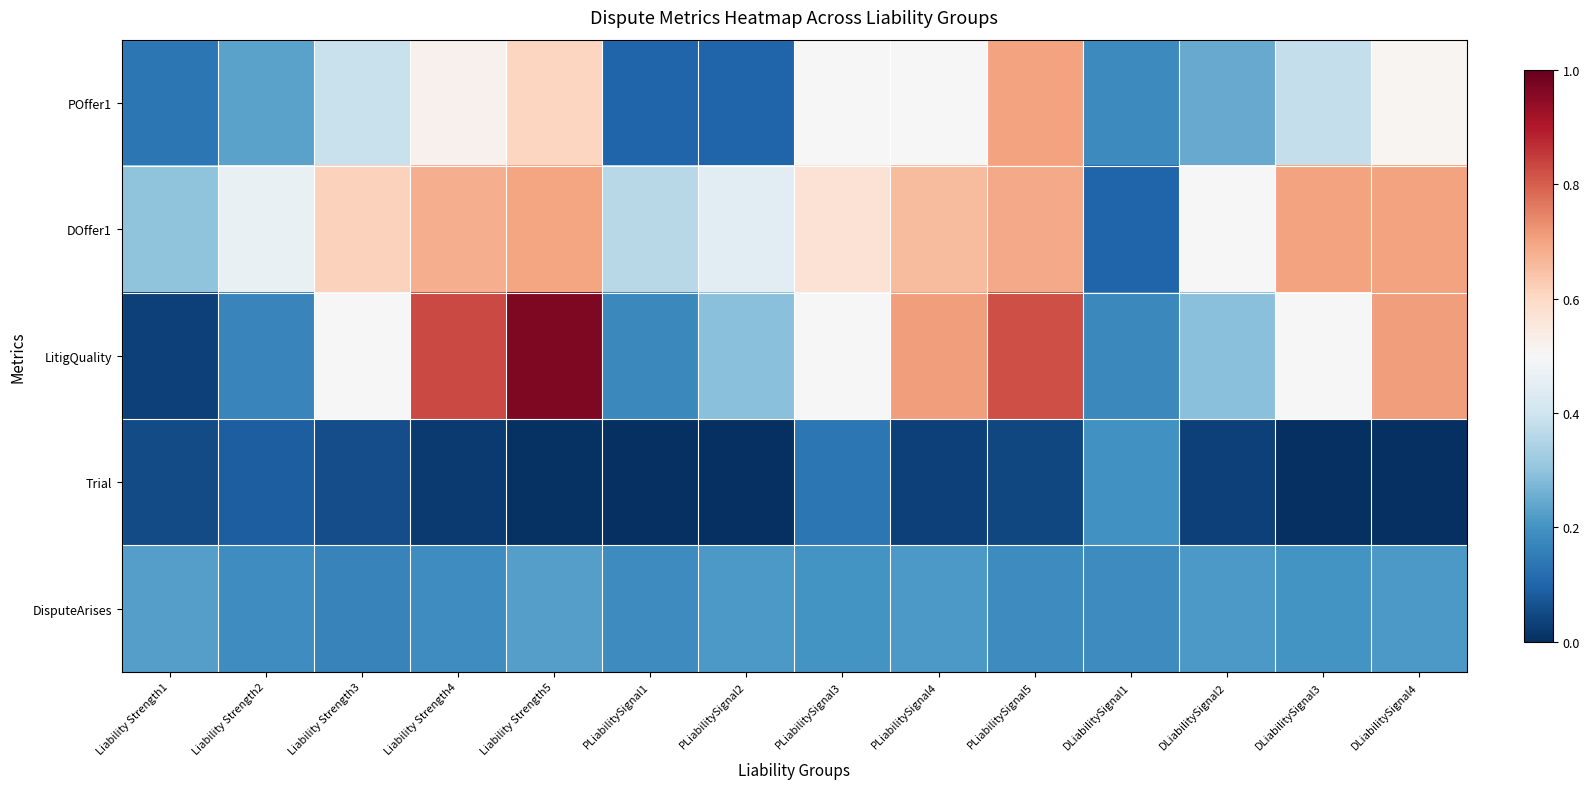

Which series has the largest range (max minus min)?

LitigQuality